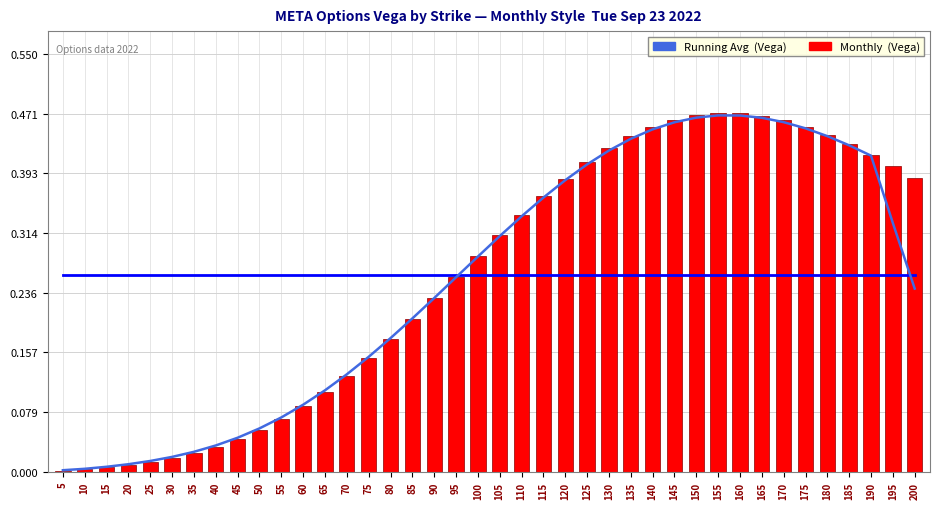

Read the Running Avg Vega value at 135.

0.4